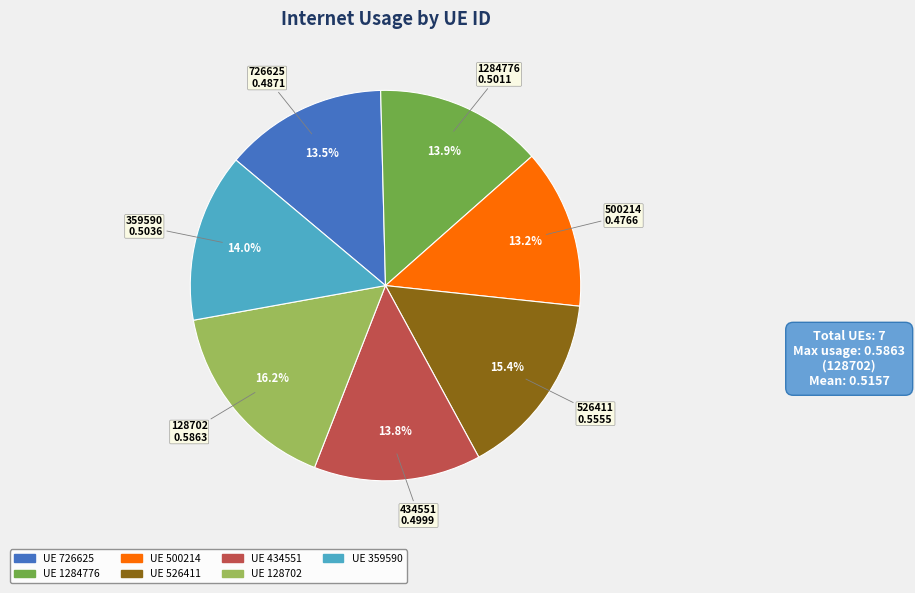

Is there a majority slice in this chart?

No